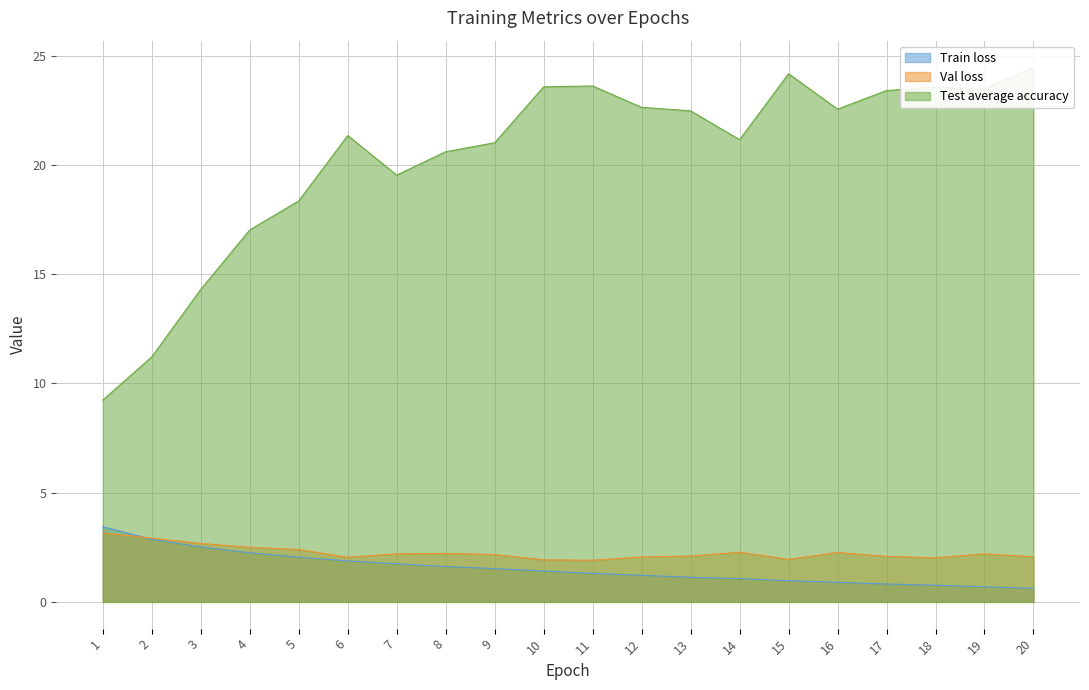

Reading left to right, extract all data points from this chart.

Train loss: 1=3.4	2=2.9	3=2.5	4=2.2	5=2.0	6=1.9	7=1.7	8=1.6	9=1.5	10=1.4	11=1.3	12=1.2	13=1.1	14=1.1	15=1.0	16=0.9	17=0.8	18=0.8	19=0.7	20=0.6
Val loss: 1=3.2	2=2.9	3=2.7	4=2.5	5=2.4	6=2.0	7=2.2	8=2.2	9=2.2	10=1.9	11=1.9	12=2.1	13=2.1	14=2.3	15=2.0	16=2.3	17=2.1	18=2.0	19=2.2	20=2.1
Test average accuracy: 1=9.2	2=11.2	3=14.3	4=17.0	5=18.4	6=21.4	7=19.5	8=20.6	9=21.0	10=23.6	11=23.6	12=22.6	13=22.5	14=21.2	15=24.2	16=22.6	17=23.4	18=23.6	19=23.5	20=24.5